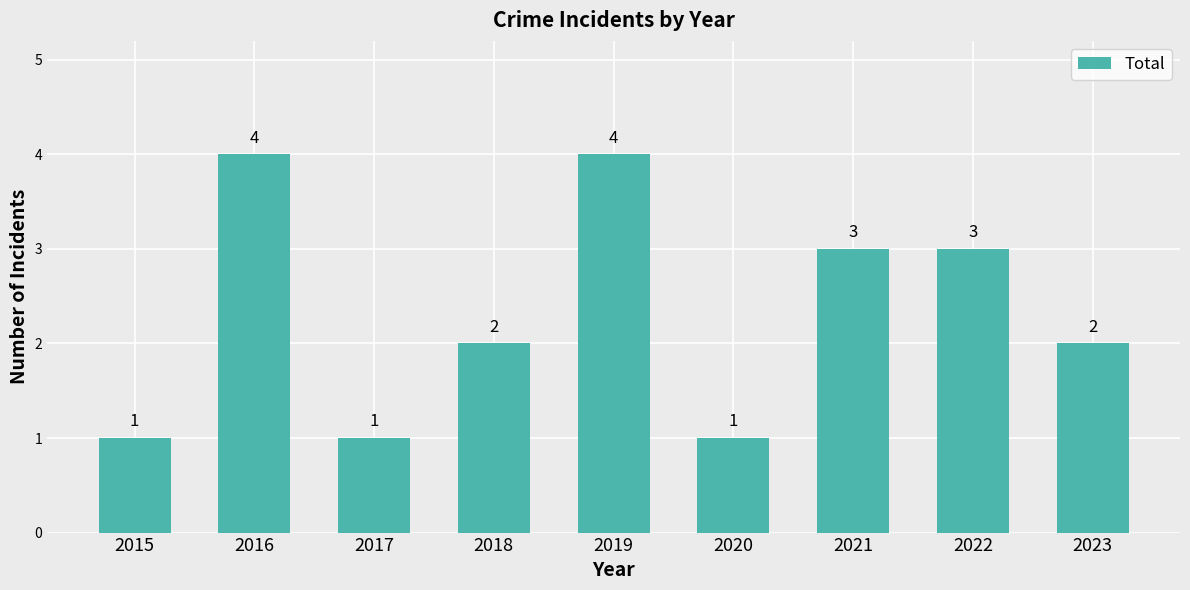

What is the difference between the second highest and second lowest values?

3